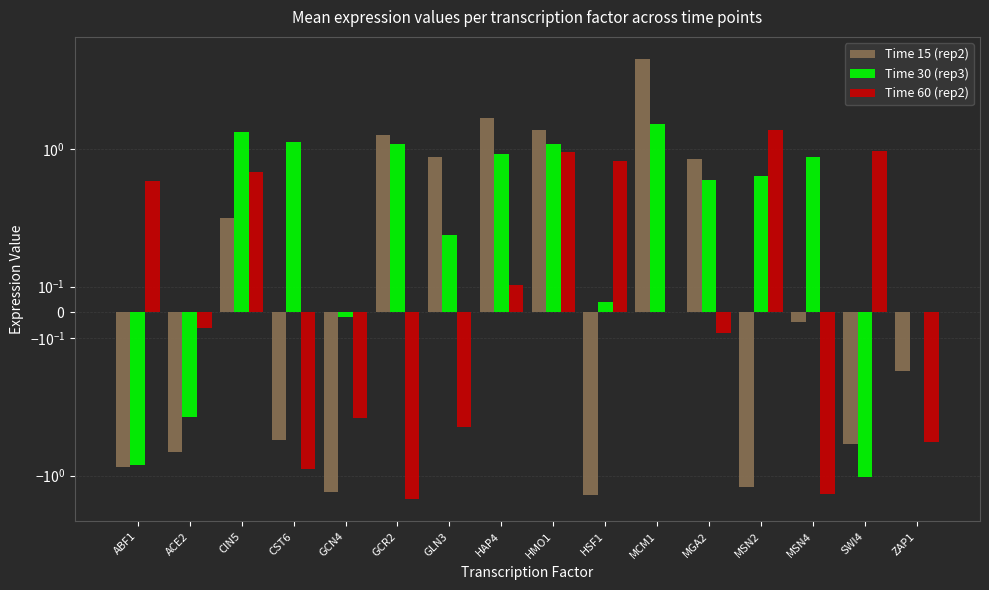

What position from the left is ABF1?

1